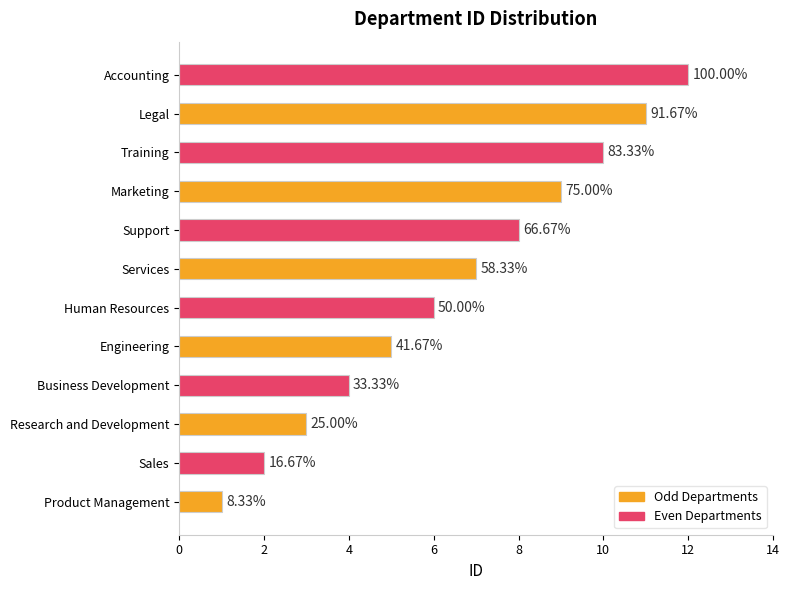

How many data points are less than 7?

6